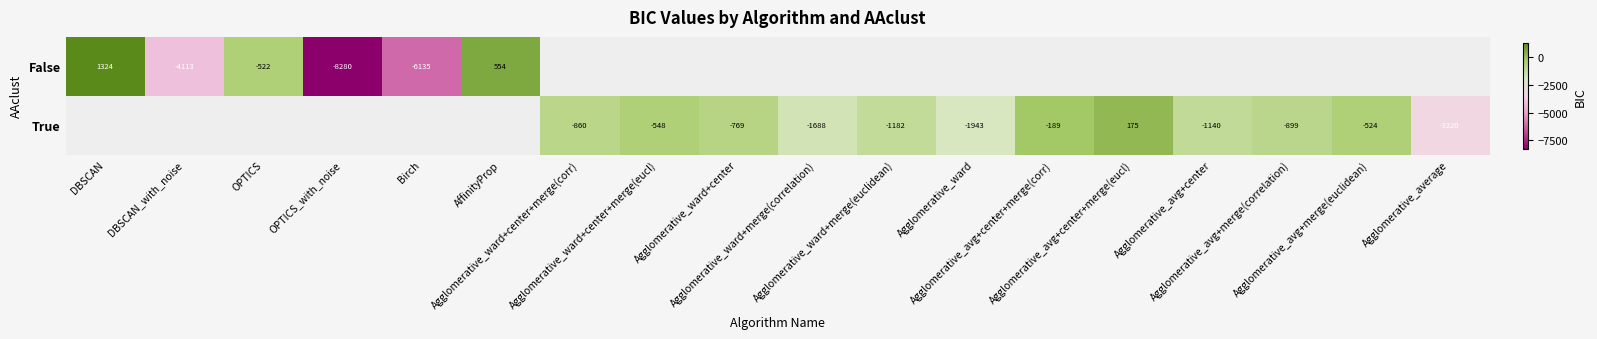

Which series changed the most between Agglomerative_avg+center+merge(eucl) and Agglomerative_avg+center?

True